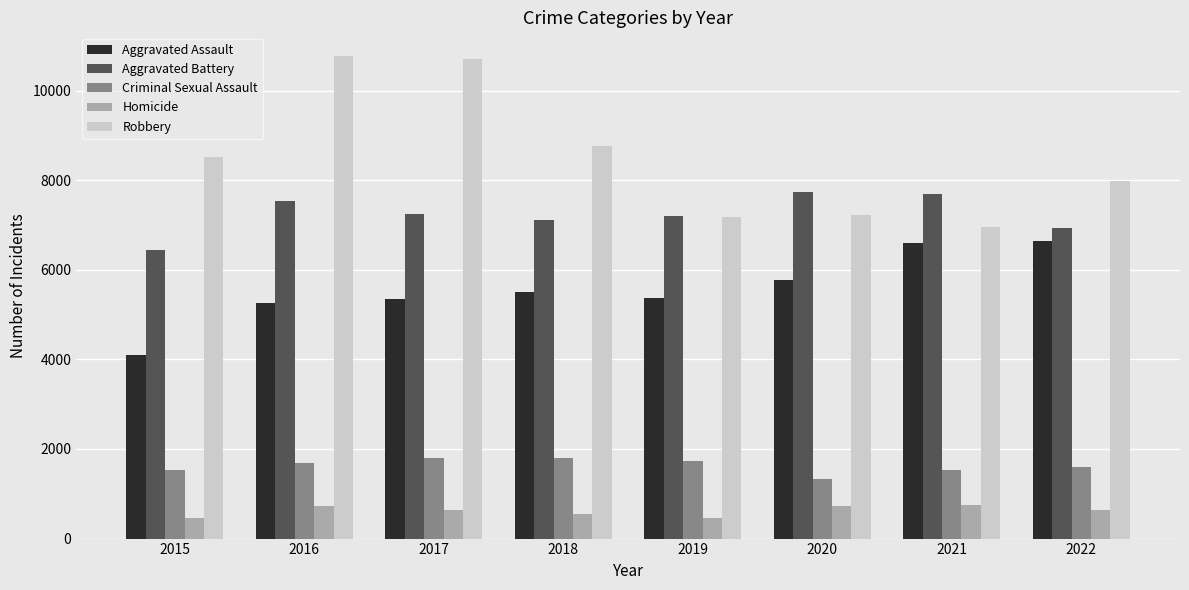

List the series in order of their peak value, highest first.

Robbery, Aggravated Battery, Aggravated Assault, Criminal Sexual Assault, Homicide